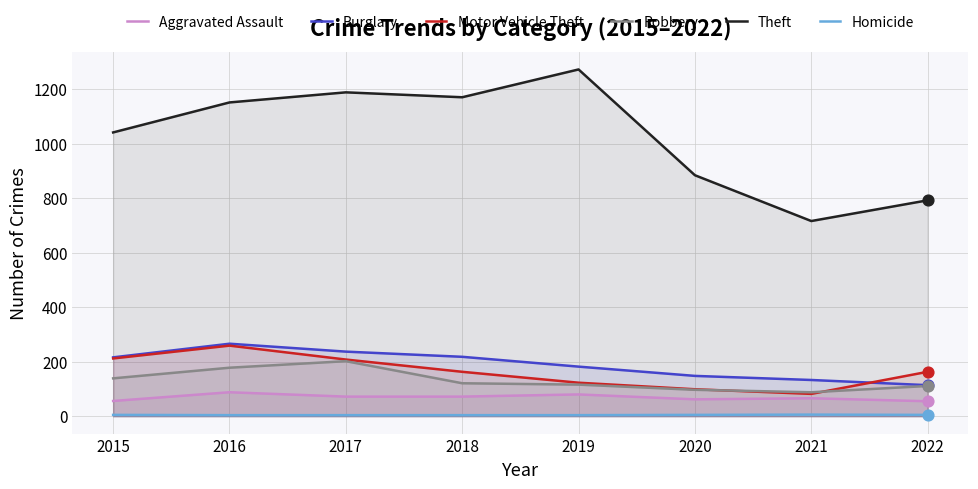

Which series reaches the maximum Y coordinate?

Theft